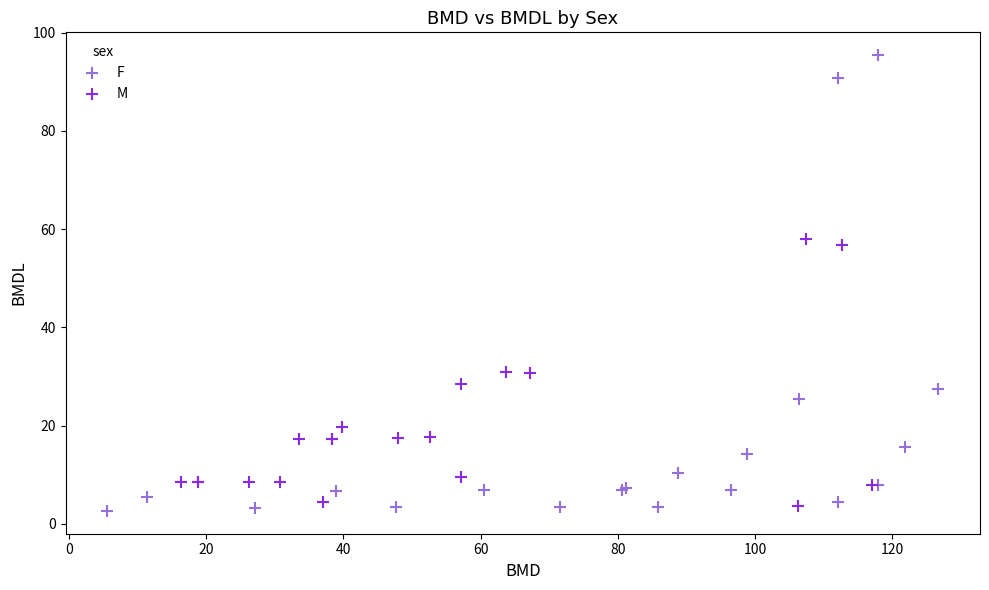

Which series has the largest Y range (max minus min)?

F